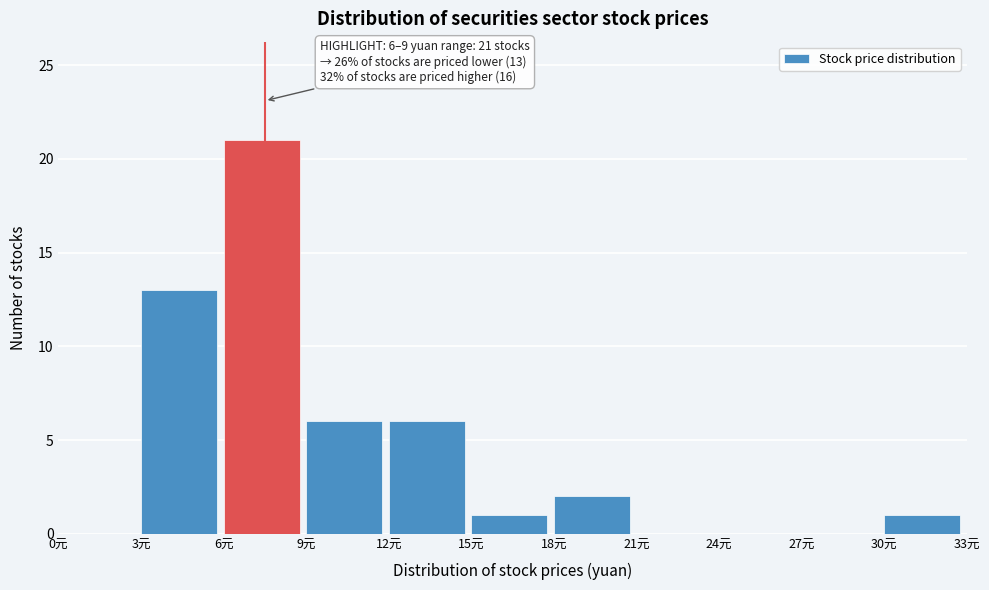

Over which range of the x-axis is the bar tallest?

6 to 9